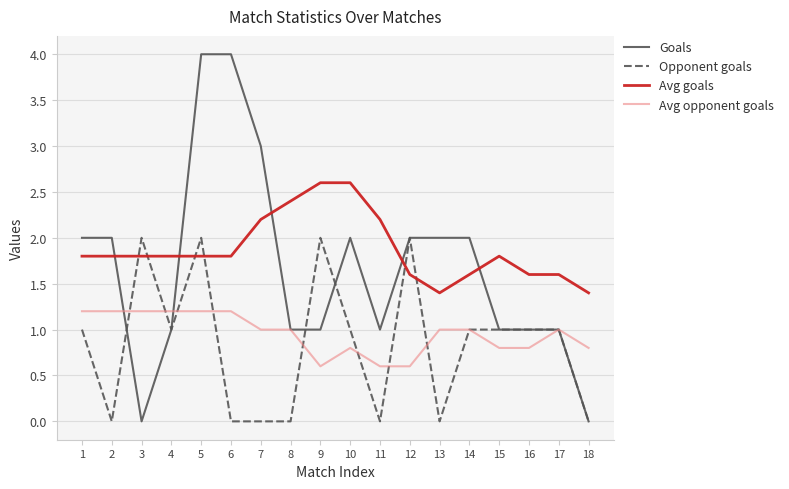

Reading left to right, extract all data points from this chart.

Goals: 1=2.0	2=2.0	3=0.0	4=1.0	5=4.0	6=4.0	7=3.0	8=1.0	9=1.0	10=2.0	11=1.0	12=2.0	13=2.0	14=2.0	15=1.0	16=1.0	17=1.0	18=0.0
Opponent goals: 1=1.0	2=0.0	3=2.0	4=1.0	5=2.0	6=0.0	7=0.0	8=0.0	9=2.0	10=1.0	11=0.0	12=2.0	13=0.0	14=1.0	15=1.0	16=1.0	17=1.0	18=0.0
Avg goals: 1=1.8	2=1.8	3=1.8	4=1.8	5=1.8	6=1.8	7=2.2	8=2.4	9=2.6	10=2.6	11=2.2	12=1.6	13=1.4	14=1.6	15=1.8	16=1.6	17=1.6	18=1.4
Avg opponent goals: 1=1.2	2=1.2	3=1.2	4=1.2	5=1.2	6=1.2	7=1.0	8=1.0	9=0.6	10=0.8	11=0.6	12=0.6	13=1.0	14=1.0	15=0.8	16=0.8	17=1.0	18=0.8